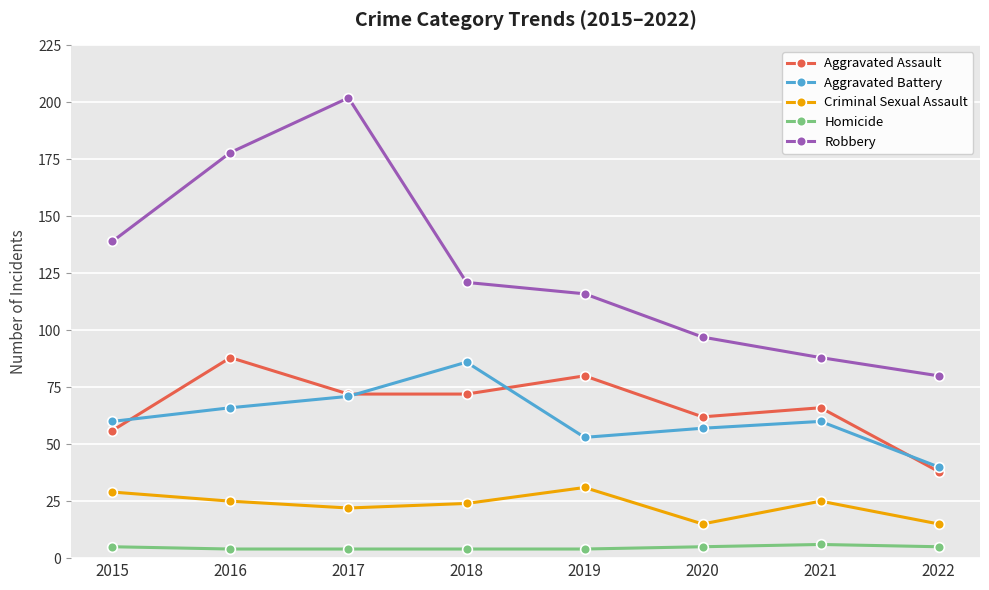

What is the value of the Robbery point at the 4th from the left?

121